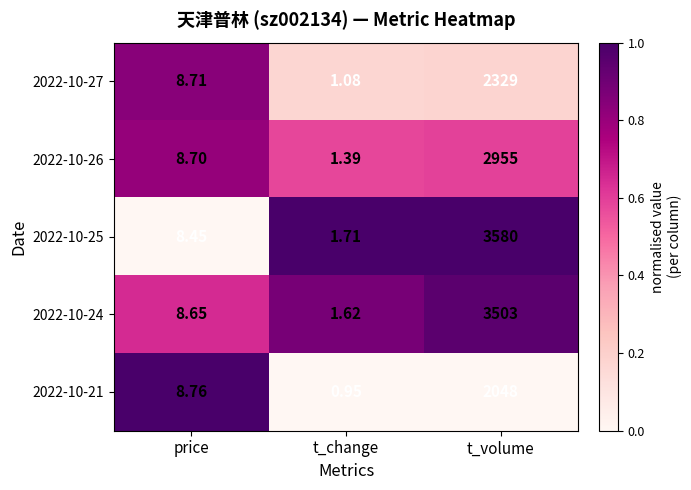

What is the difference between the highest and lowest values at price?

0.3